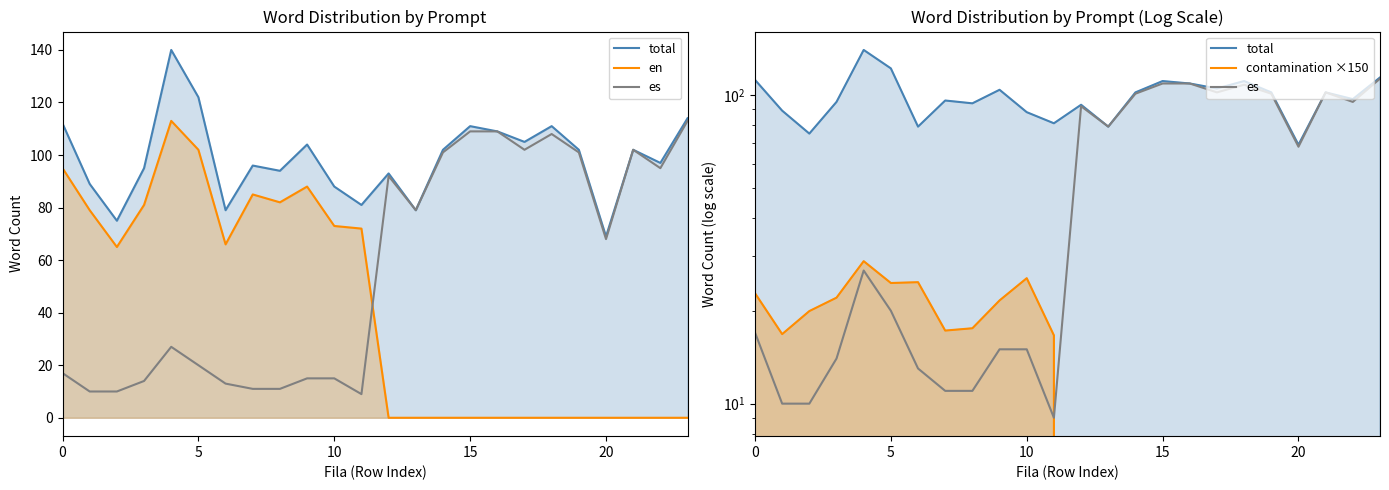

Rank the series by their maximum value, from highest to lowest.

total, en, es, contamination ×150